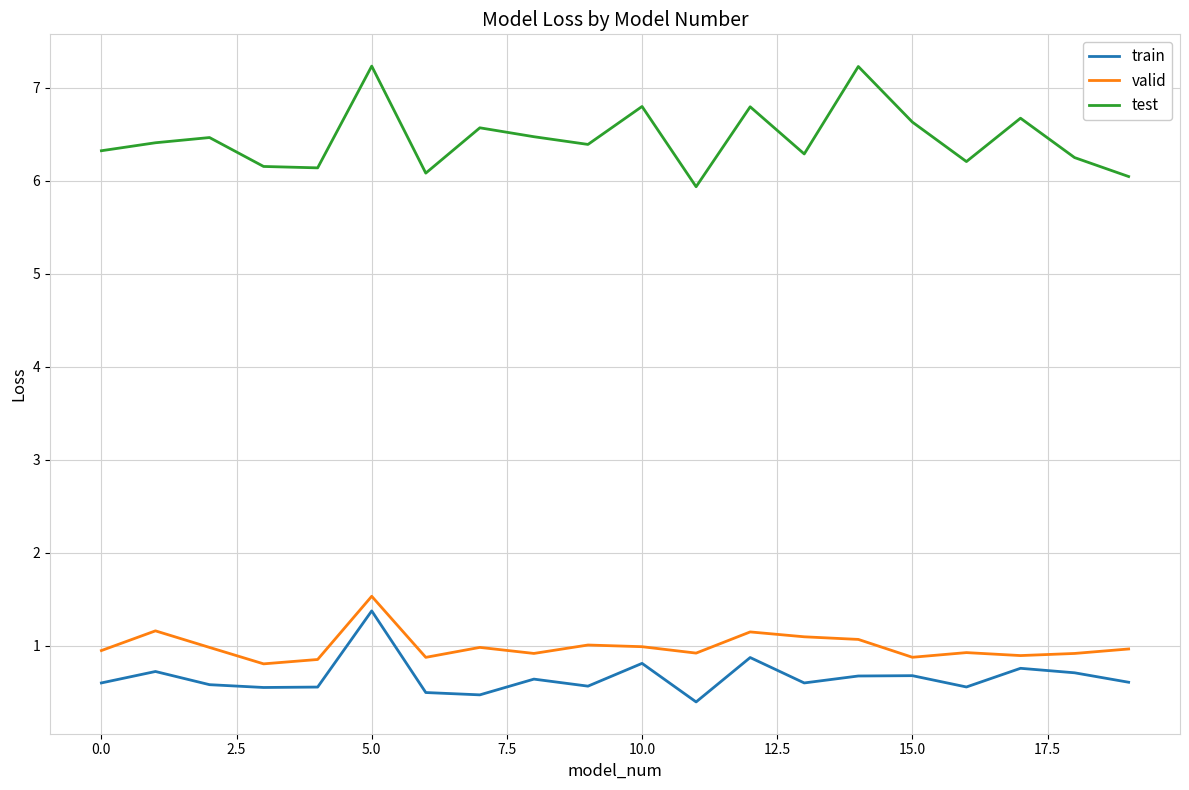

True or false: valid has more than 0 points higher than both neighbors.

True